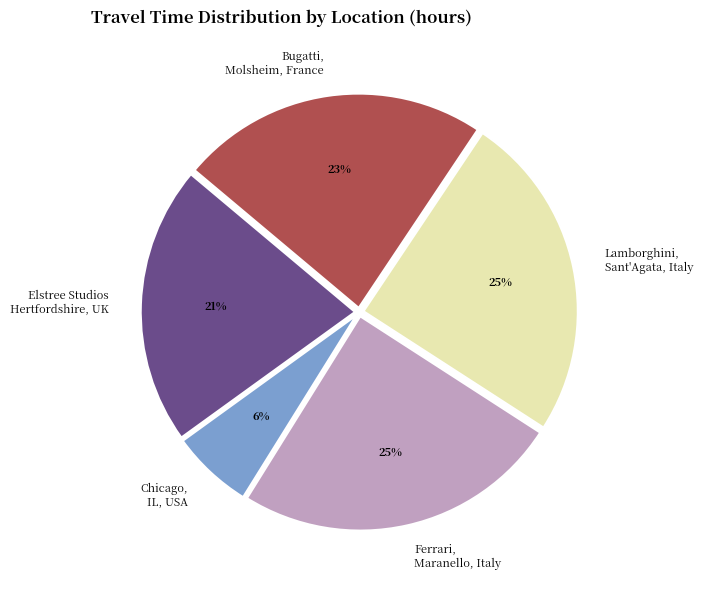

Which category has the smallest portion of the pie?

Chicago, IL, USA